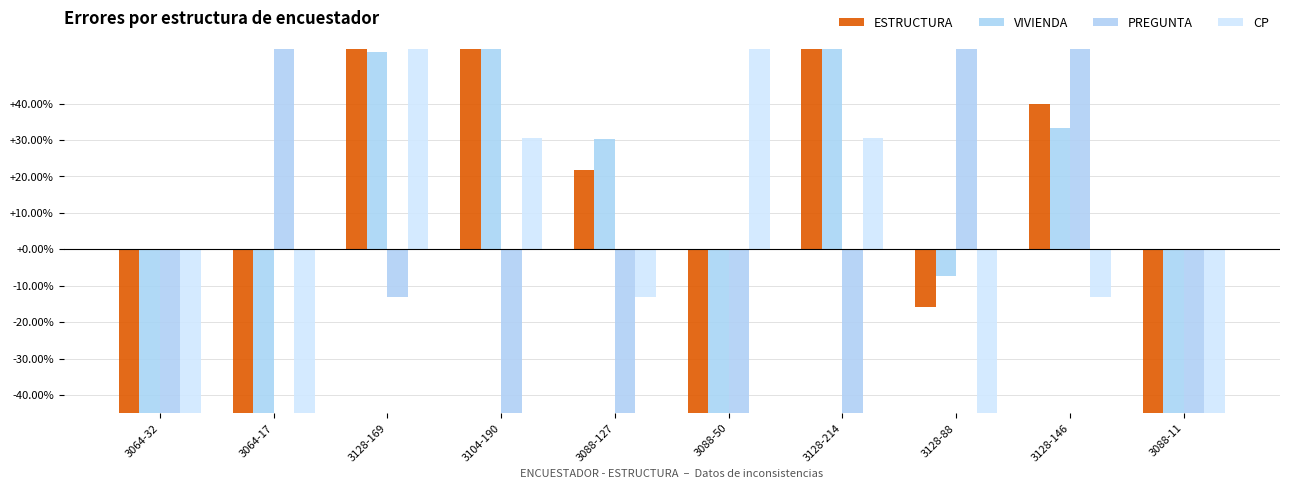

What is the label of the 4th bar from the right?

3128-214